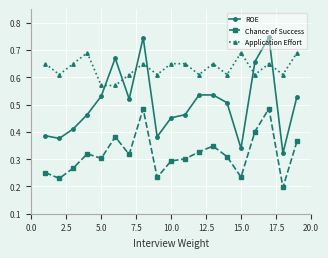

True or false: Application Effort and Chance of Success intersect in this chart.

False